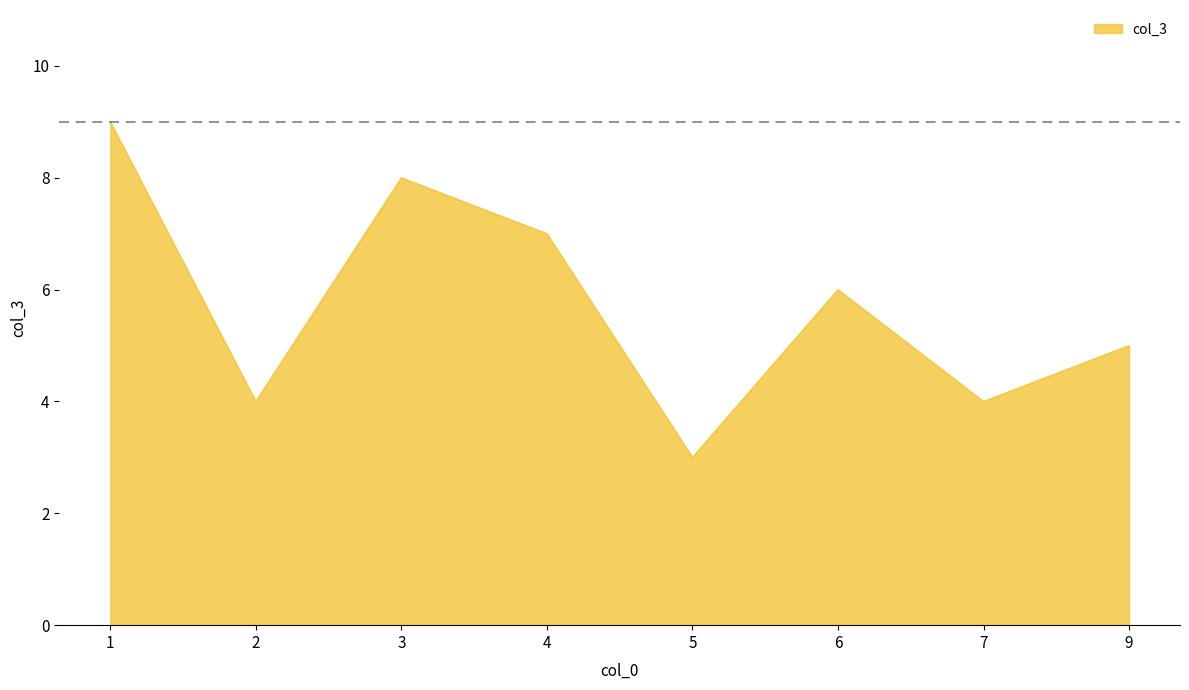

Which label corresponds to the largest value in the chart?

1